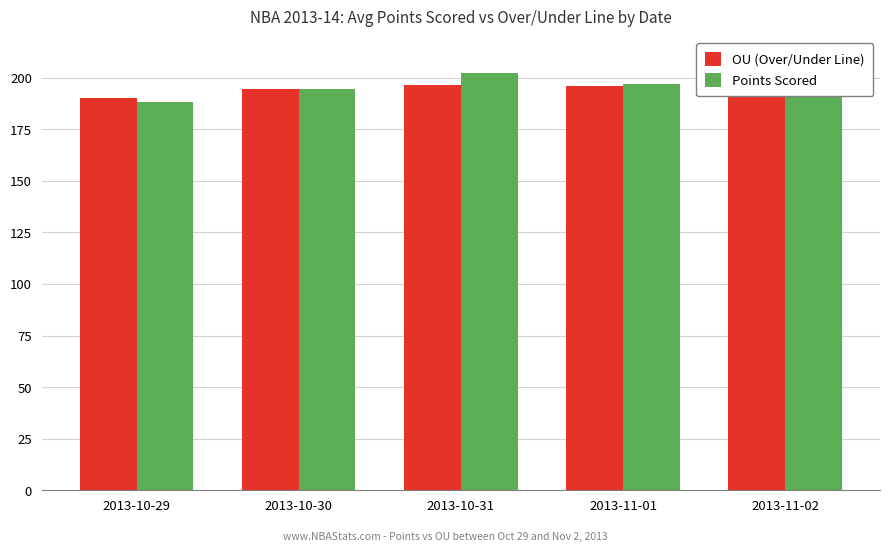

What is the spread (max minus min) of values at 2013-10-29?

2.0